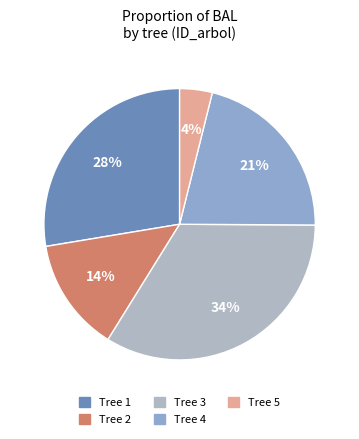

How many segments does this pie chart have?

5